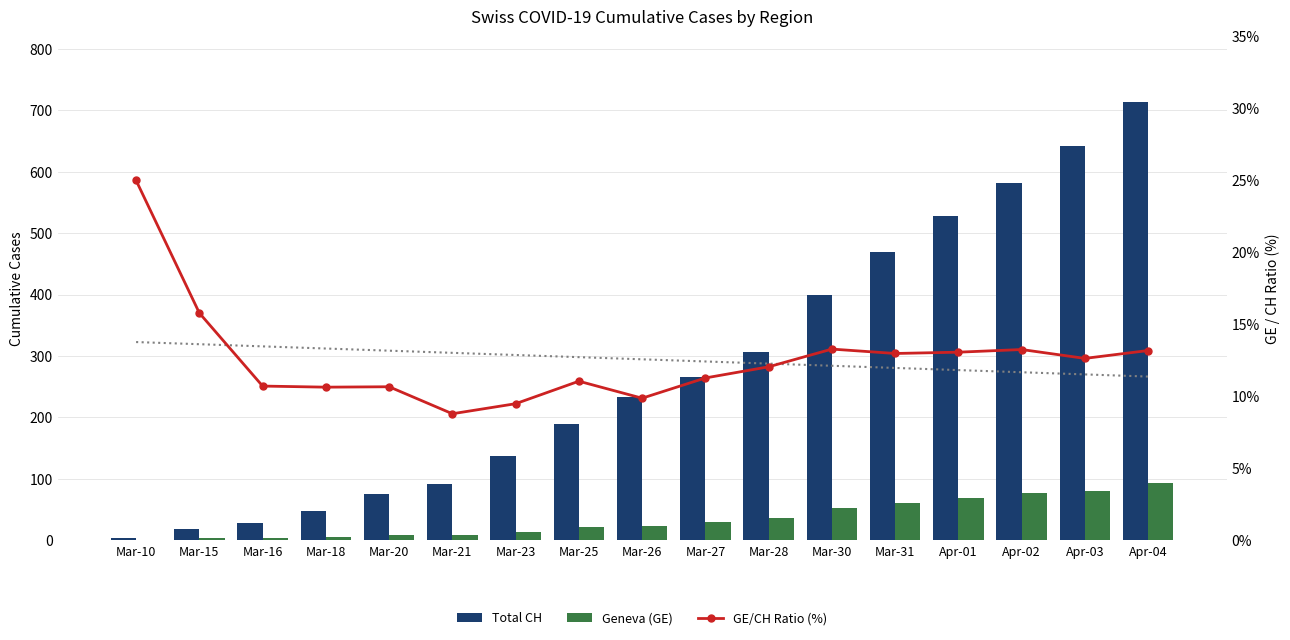

Reading left to right, transcribe all the data shown in this chart.

Total CH: 4.0	19.0	28.0	47.0	75.0	91.0	137.0	190.0	233.0	266.0	307.0	399.0	470.0	528.0	581.0	641.0	713.0
Geneva (GE): 1.0	3.0	3.0	5.0	8.0	8.0	13.0	21.0	23.0	30.0	37.0	53.0	61.0	69.0	77.0	81.0	94.0
GE/CH Ratio (%): 25.0	15.8	10.7	10.6	10.7	8.8	9.5	11.1	9.9	11.3	12.1	13.3	13.0	13.1	13.3	12.6	13.2